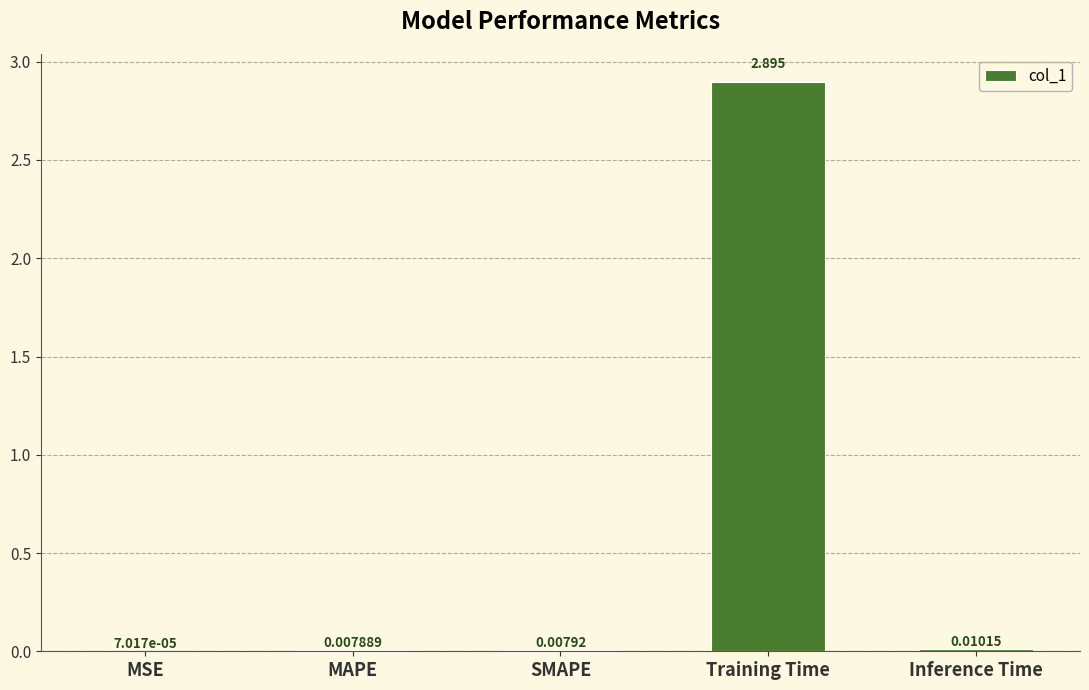

Where is the data nearest to the value 1?

Inference Time